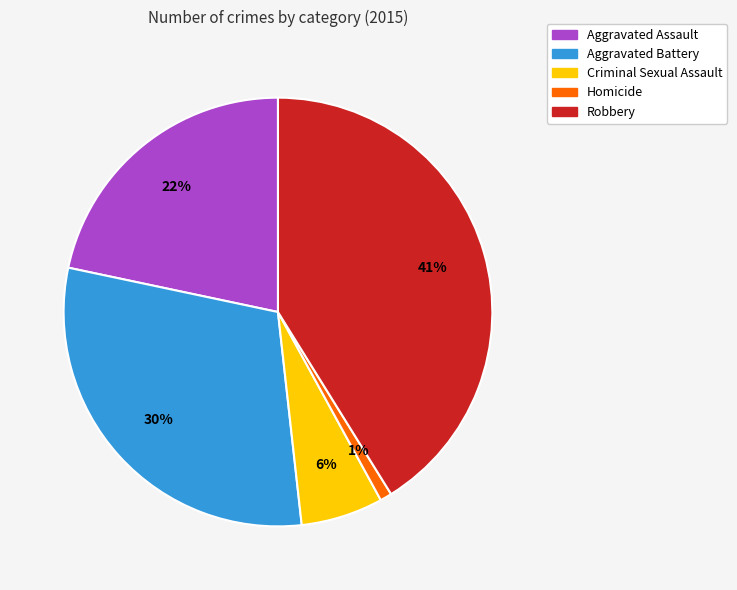

To the nearest percent, what percentage of the pie is Robbery?

41%